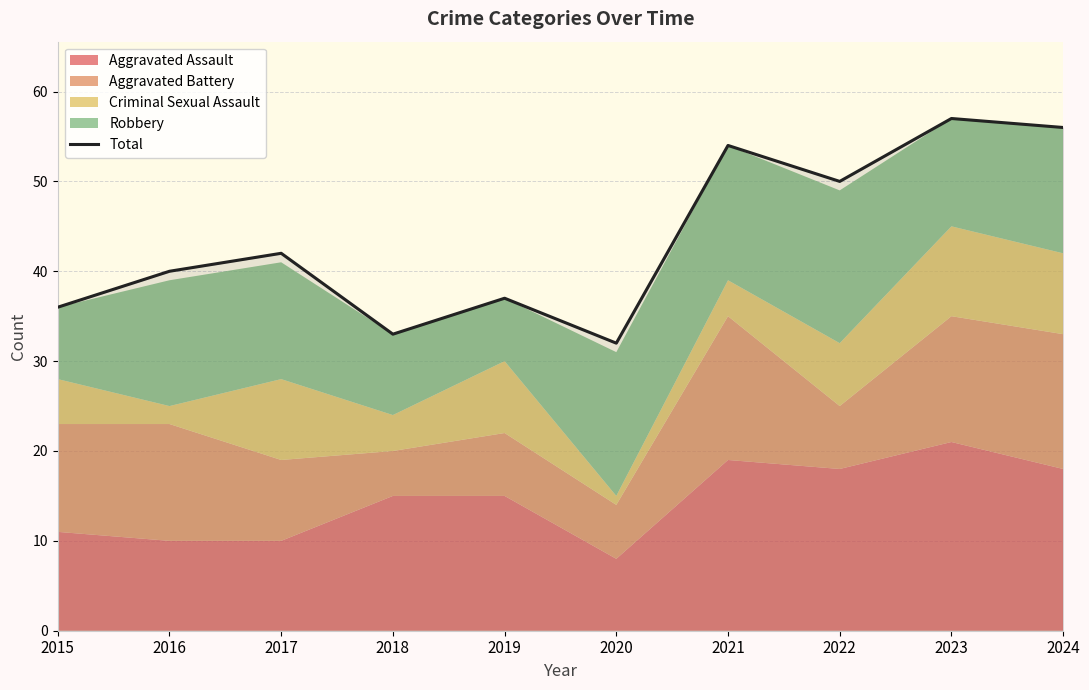

True or false: the data shows 40 at 2016.

True